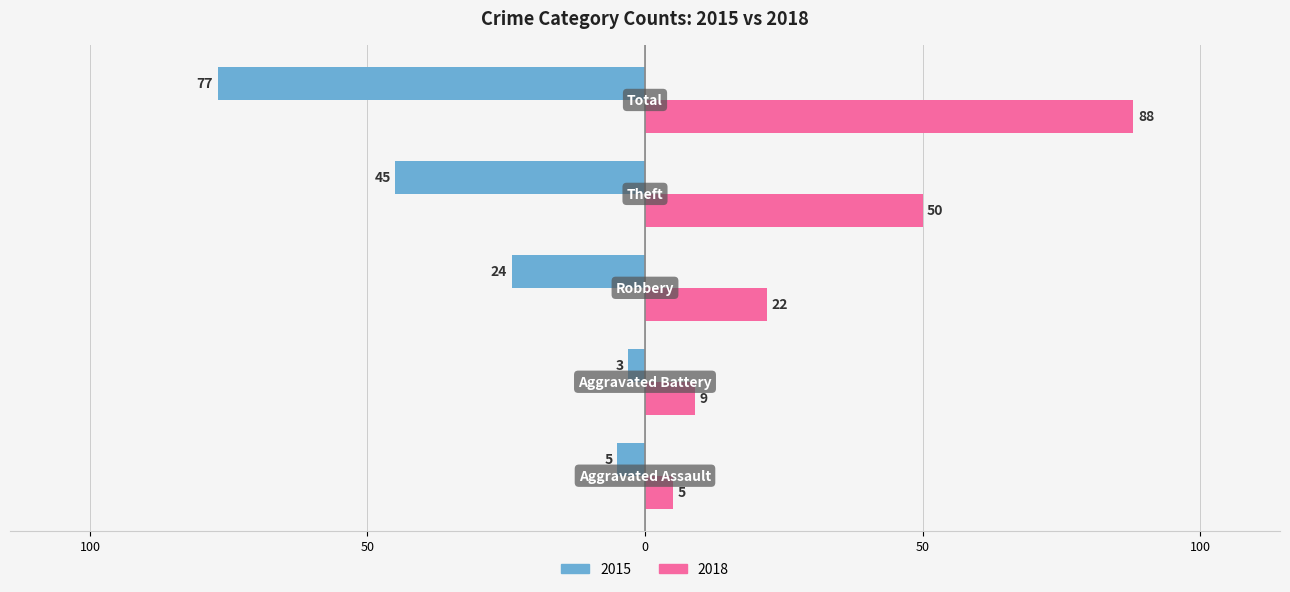

Rank the categories by 2018 value from highest to lowest.

Total, Theft, Robbery, Aggravated Battery, Aggravated Assault